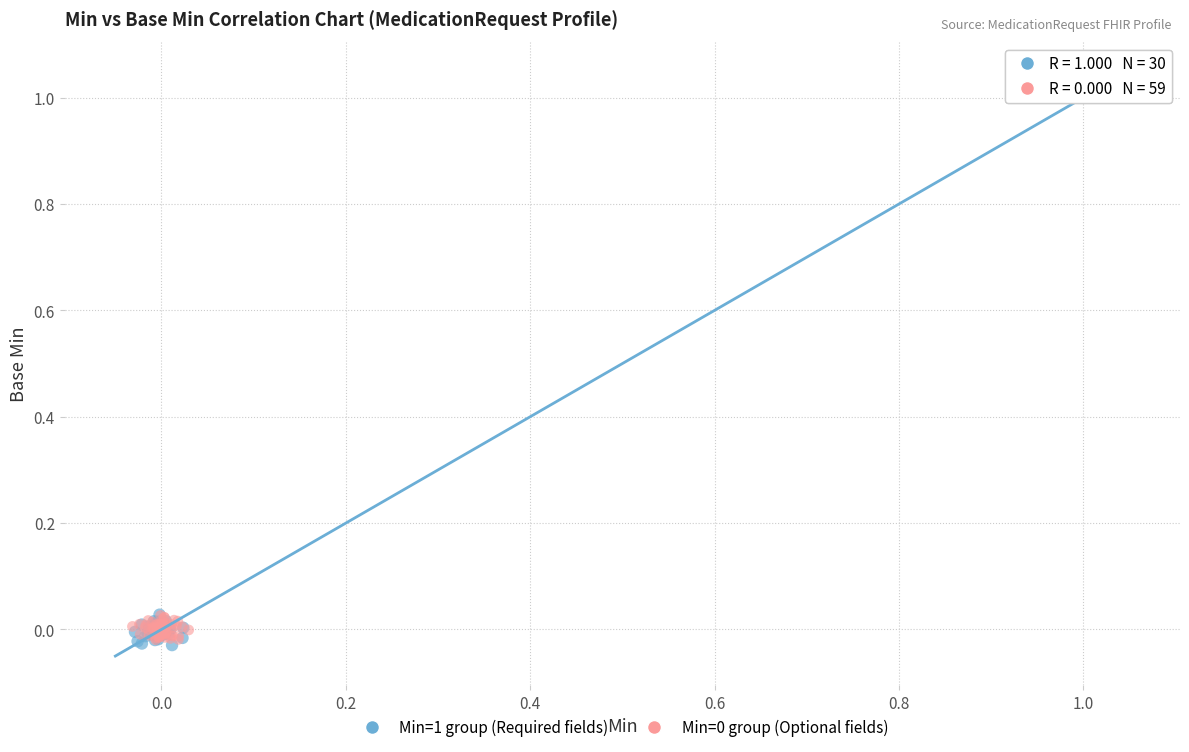

Which series contains the highest Y value?

Min=1 group (Required fields)